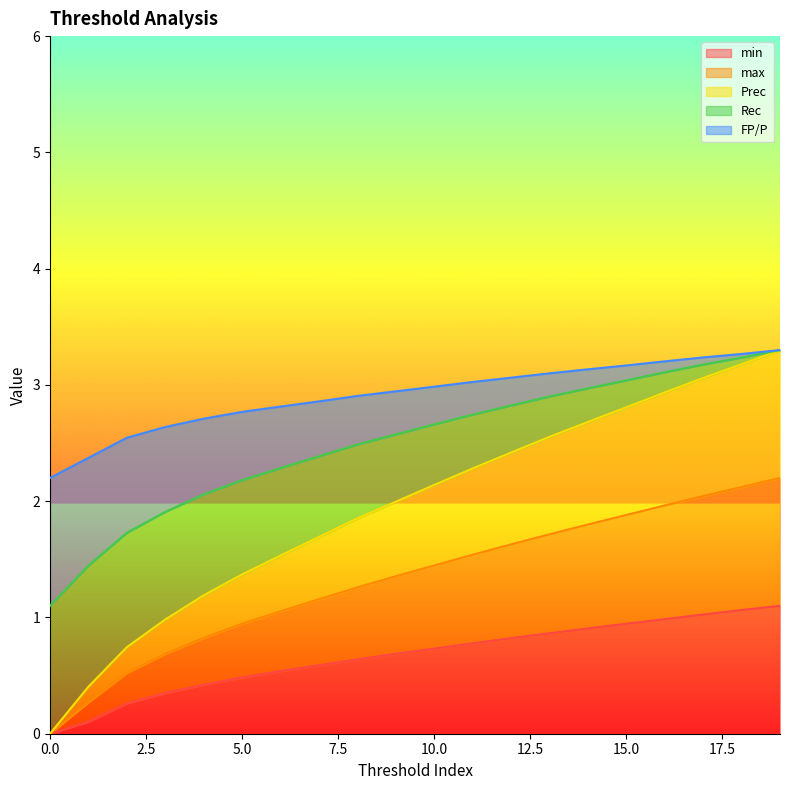

Does the chart display data point markers on the line(s)?

No